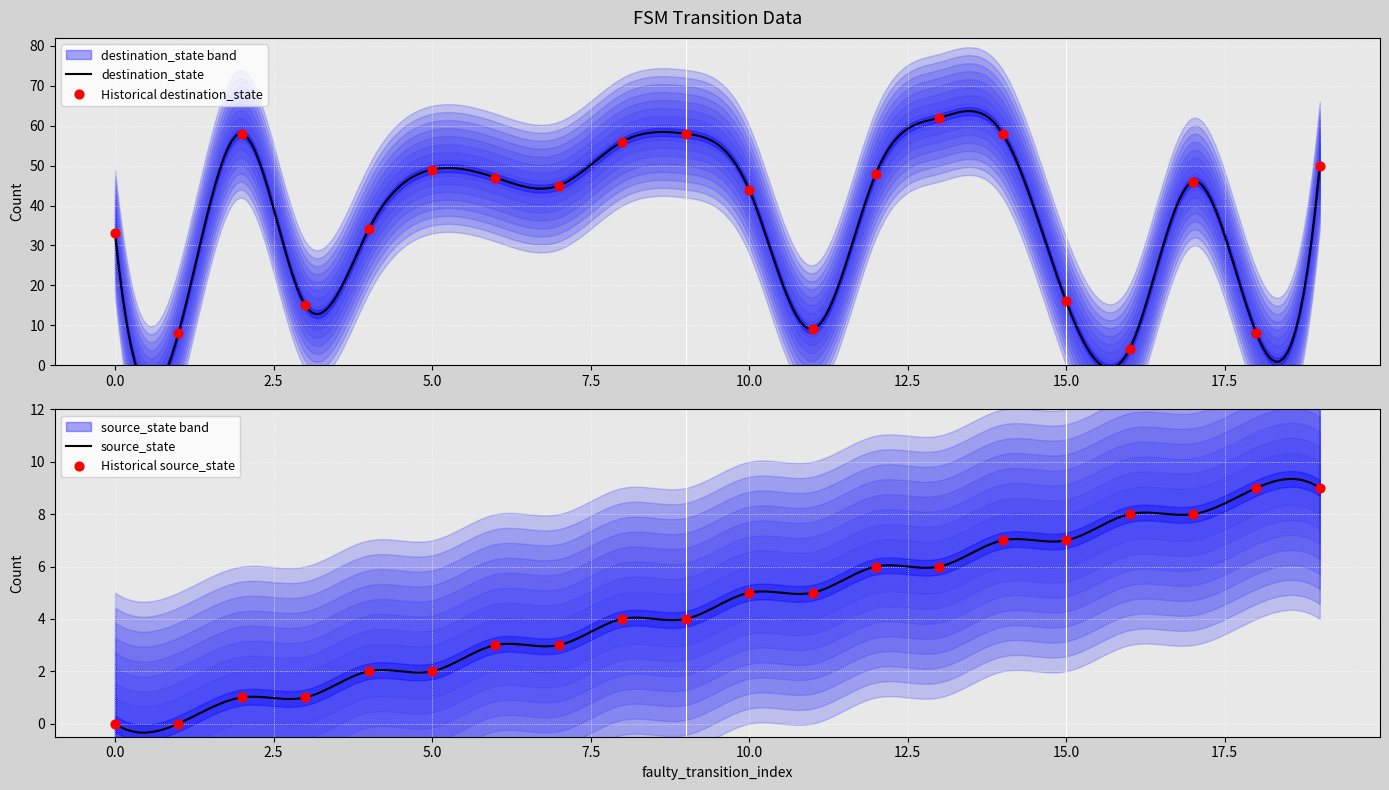

Which series contains the lowest Y value?

source_state